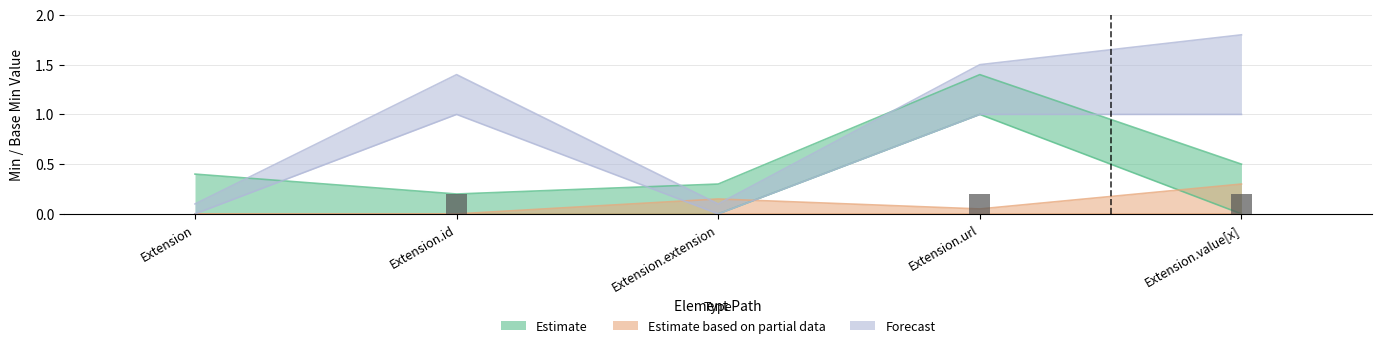

Is the value of Estimate at Extension.id greater than the value of Forecast at Extension.id?

No